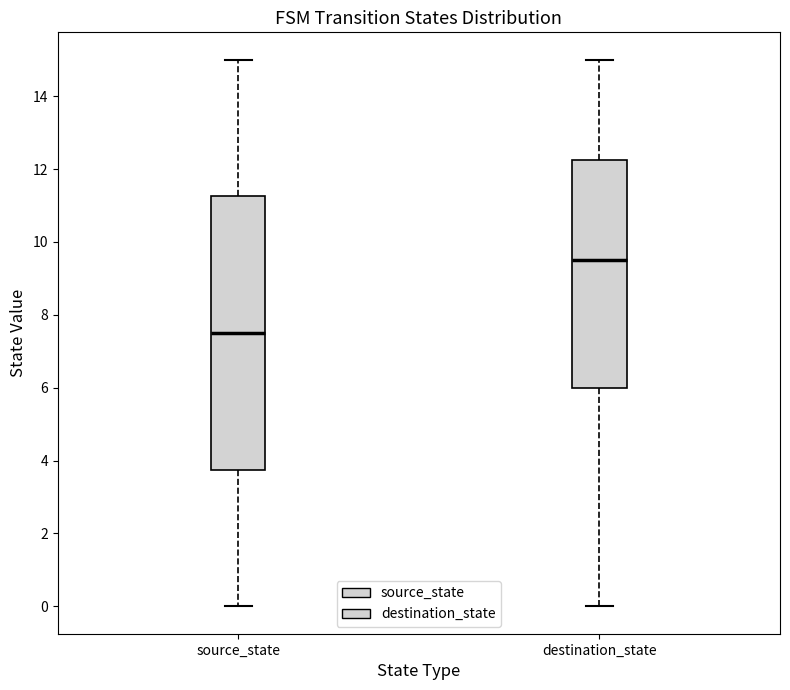

Reading left to right, read every box against the y-axis: the position of its median line, the range the box covers, and the ends of its whiskers. The values are not printed on the chart, so give them approximately, as read against the axis.

source_state: median 7.6, box 3.8 to 11.2, whiskers 0.0 to 15.0
destination_state: median 9.6, box 6.0 to 12.2, whiskers 0.0 to 15.0